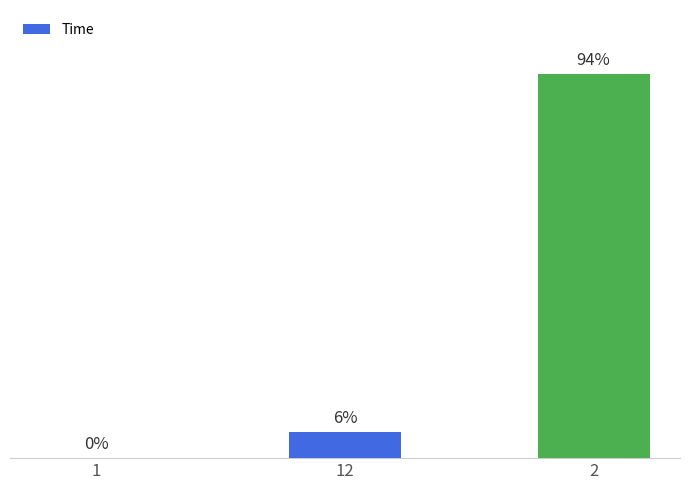

What position from the left is 2?

3